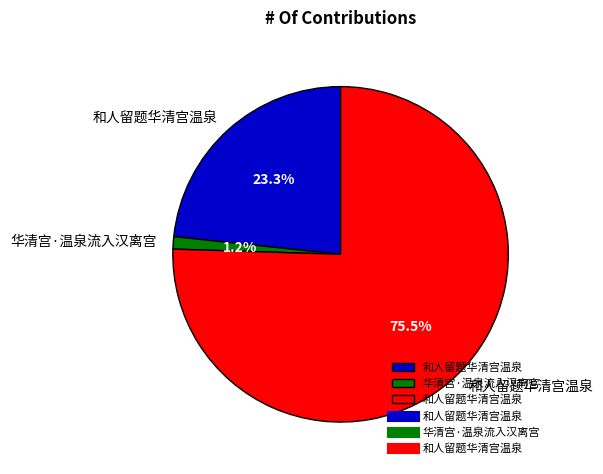

To the nearest percent, what is the difference between the largest and smallest slice percentages?

74%